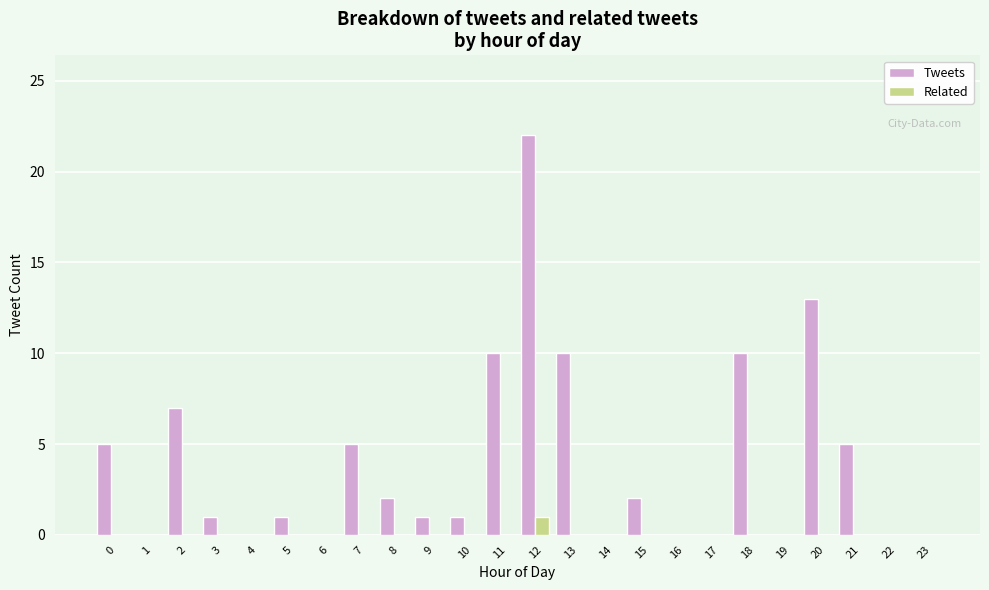

Is it true that Tweets equals 17 at 13?

False